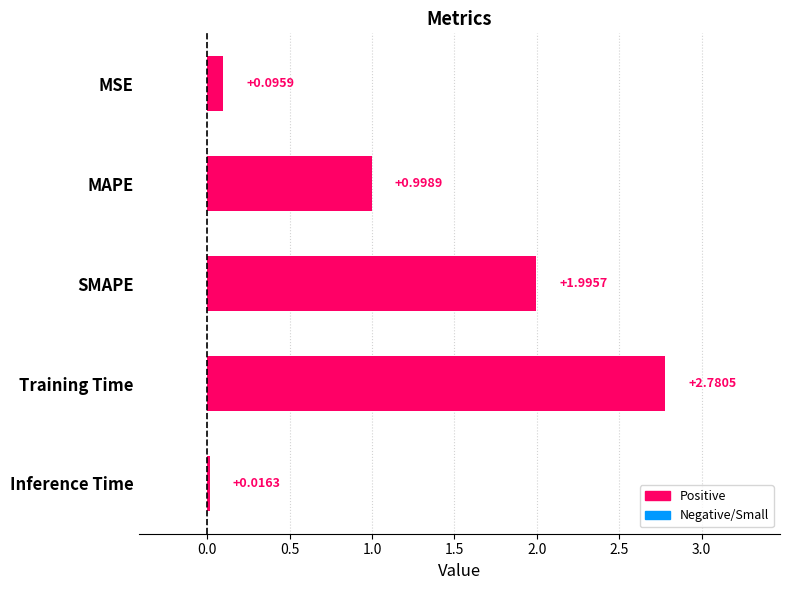

Does the chart contain any negative values?

No